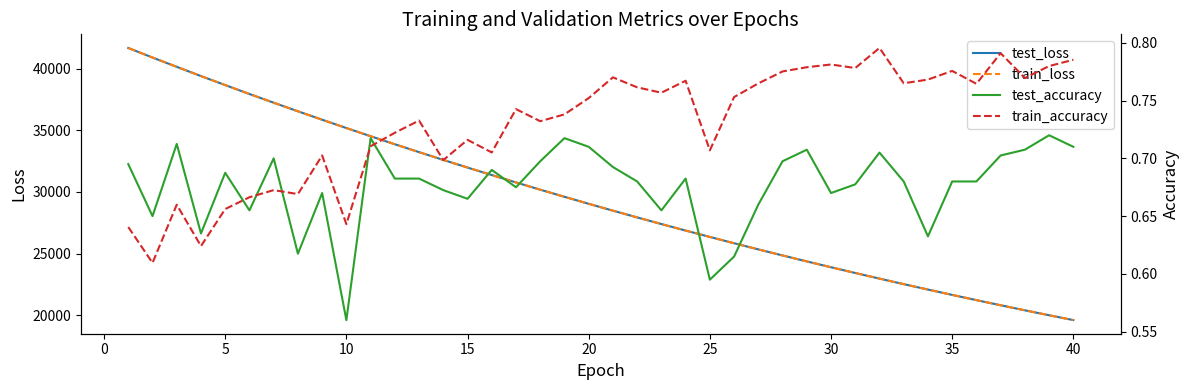

What is the lowest value of the test_loss series?

19594.0